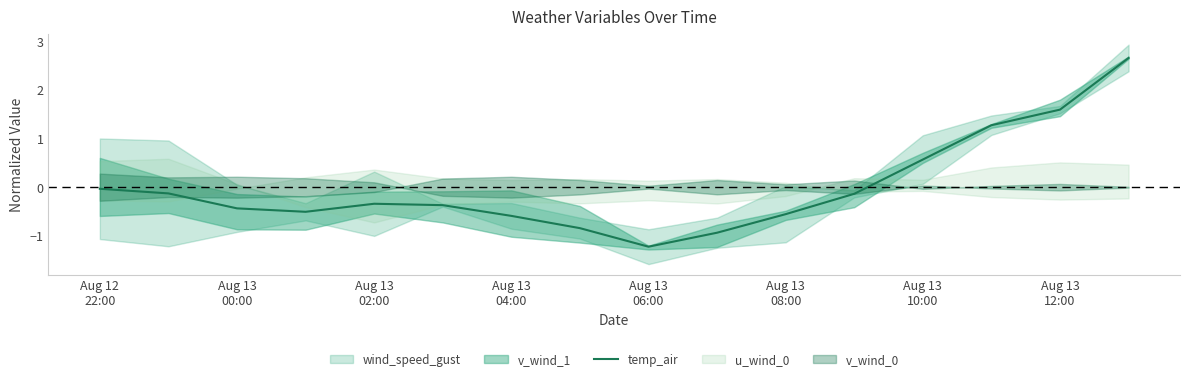

What is the lowest value of the temp_air series?

-1.2